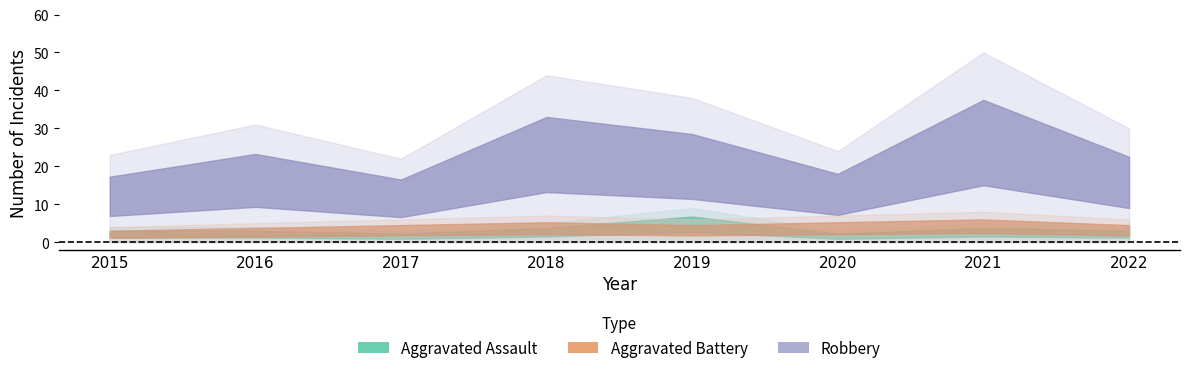

At how many categories does at least one series exceed 8?

8